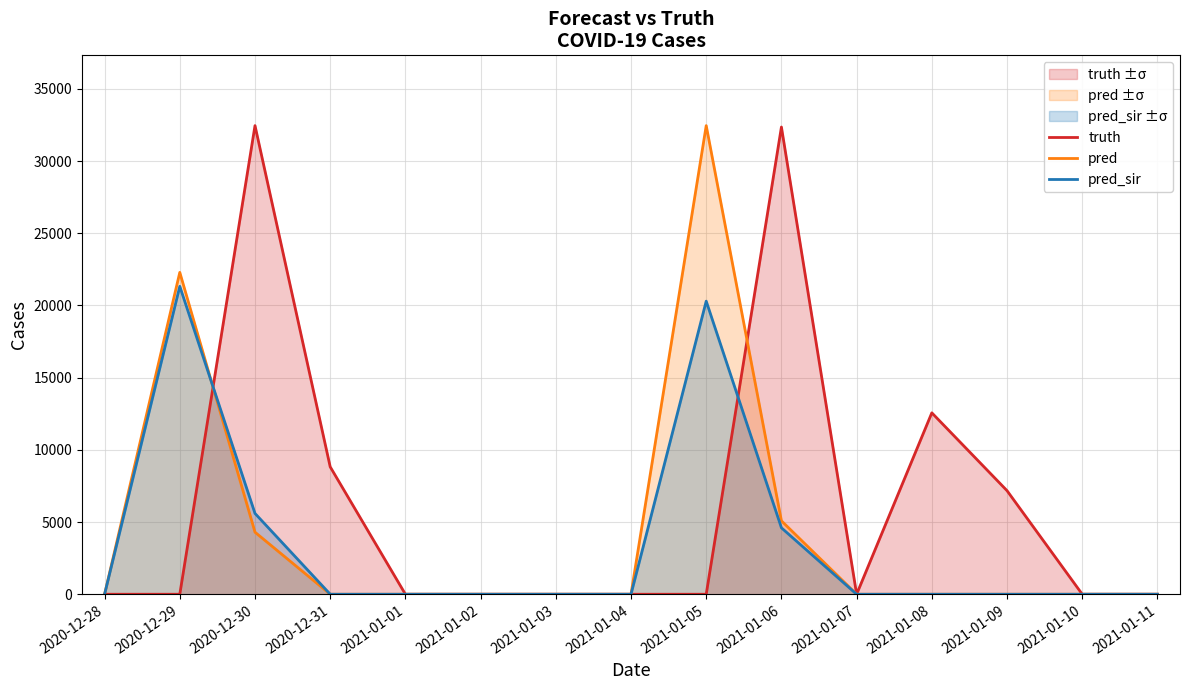

True or false: pred has a value of 32453 at 2021-01-05.

True